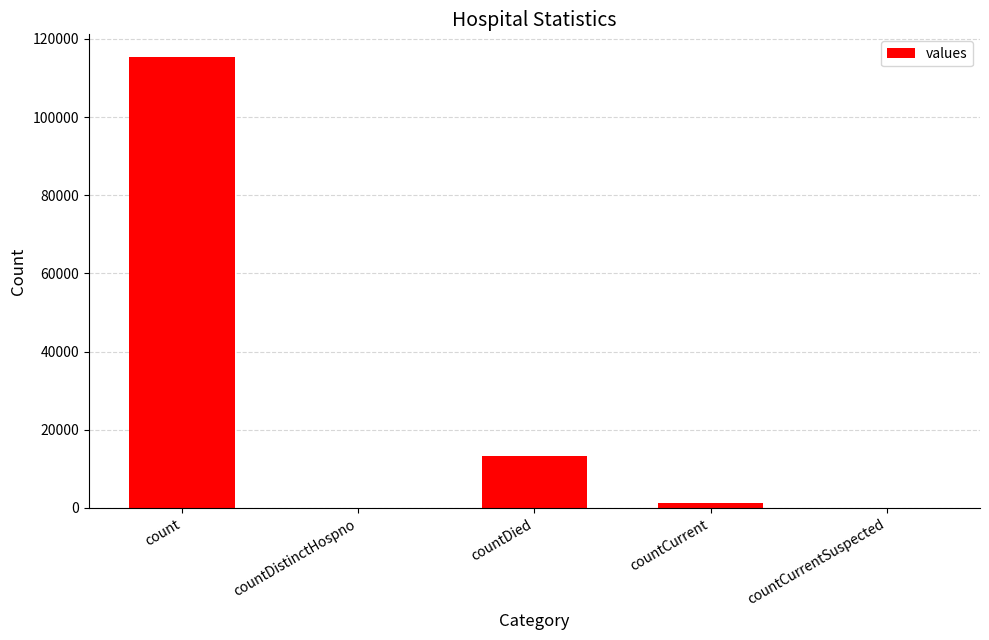

Where is the data nearest to the value 57689?

countDied